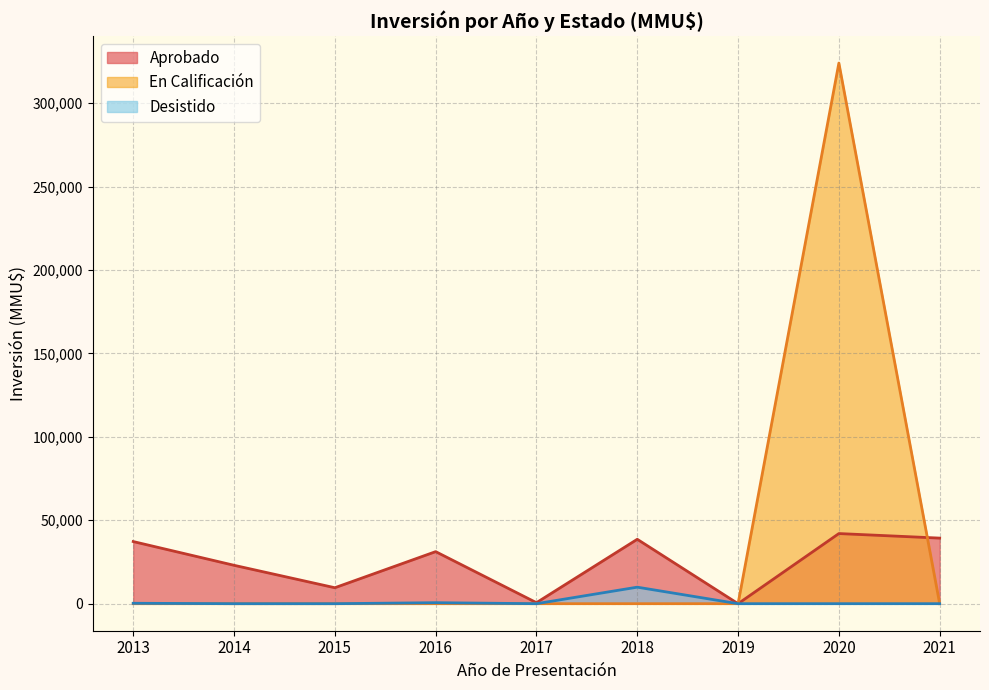

The value of En Calificación at 2018 is 0. True or false?

True